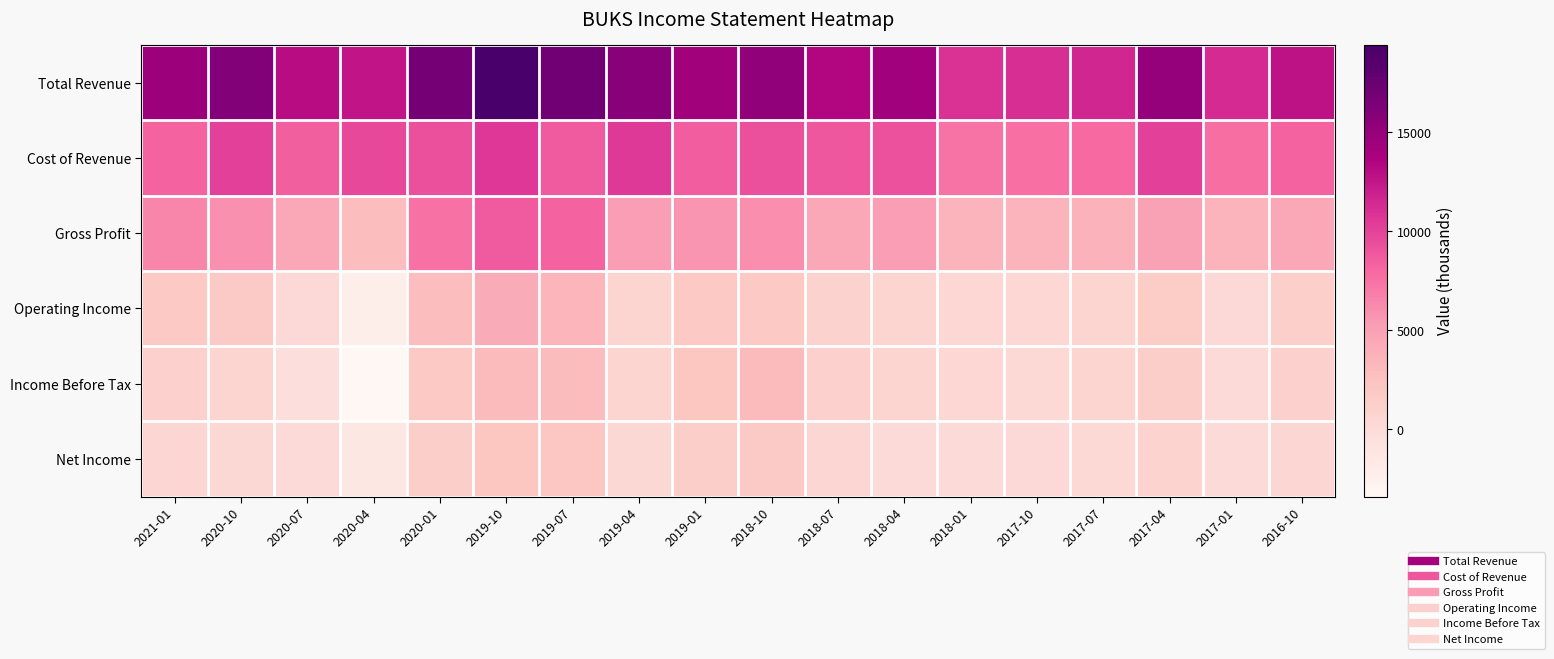

Count the number of data series in this chart.

6